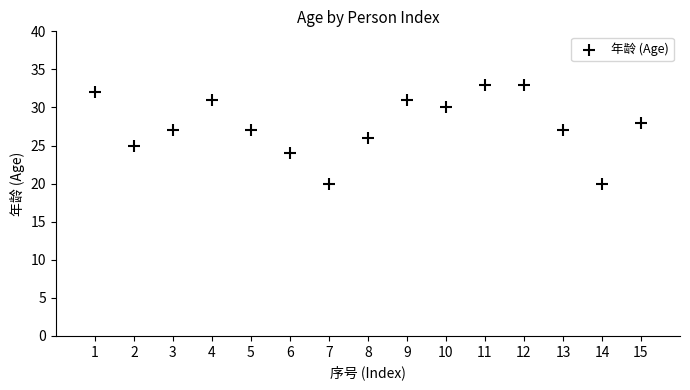

What is the range of Y values (max minus min)?

13